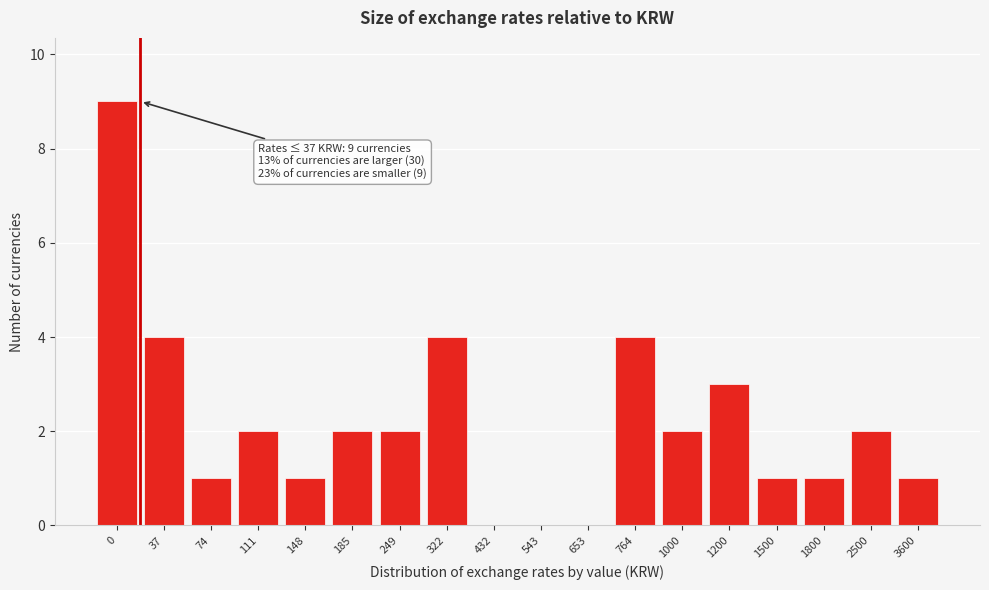

Reading right to left, what are all the values shown in this chart?

3600=1	2500=2	1800=1	1500=1	1200=3	1000=2	764=4	653=0	543=0	432=0	322=4	249=2	185=2	148=1	111=2	74=1	37=4	0=9